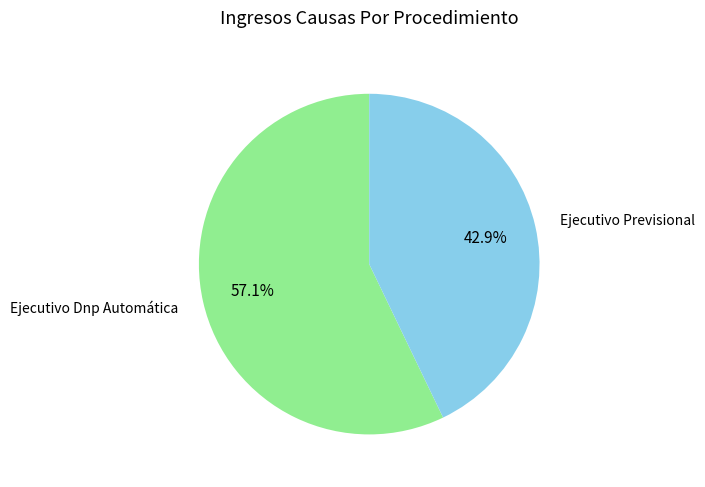

Does any single category account for the majority?

Yes